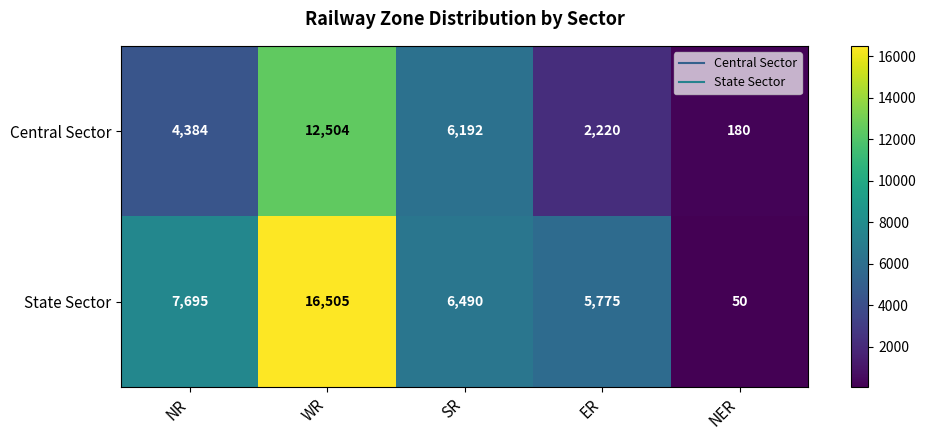

What is the difference between the maximum and minimum values in the State Sector series?

16455